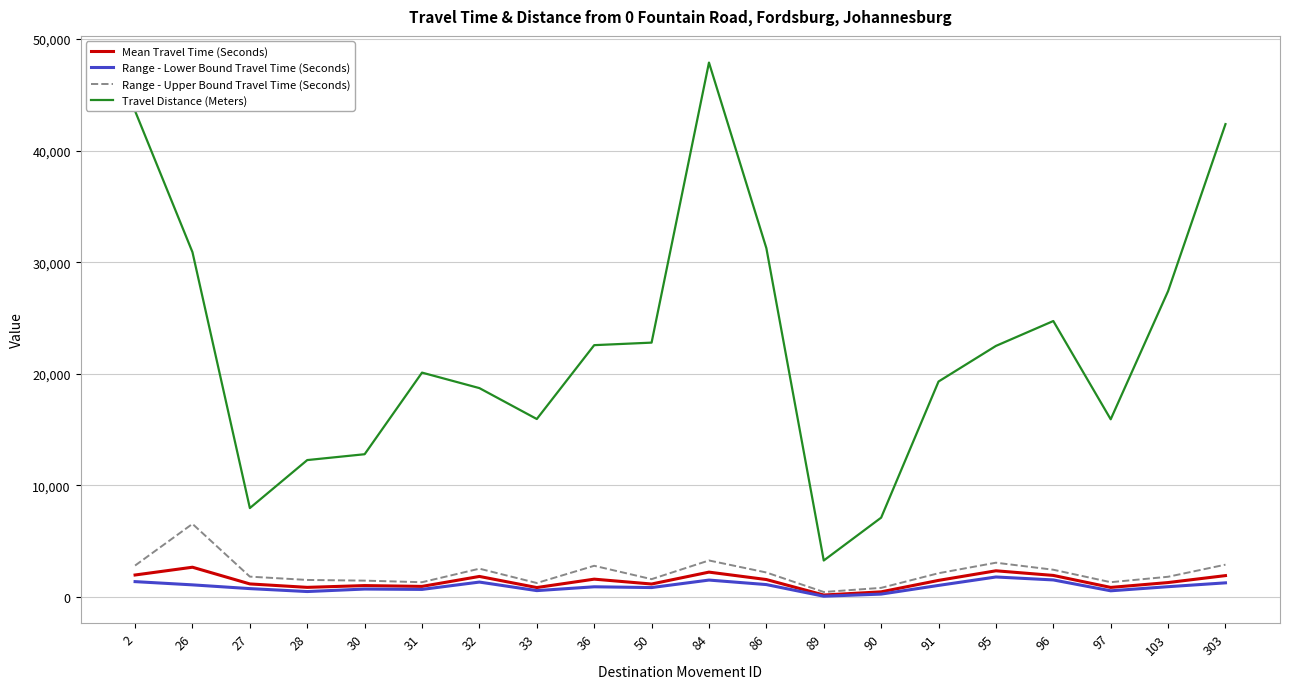

True or false: Travel Distance (Meters) and Mean Travel Time (Seconds) intersect in this chart.

False